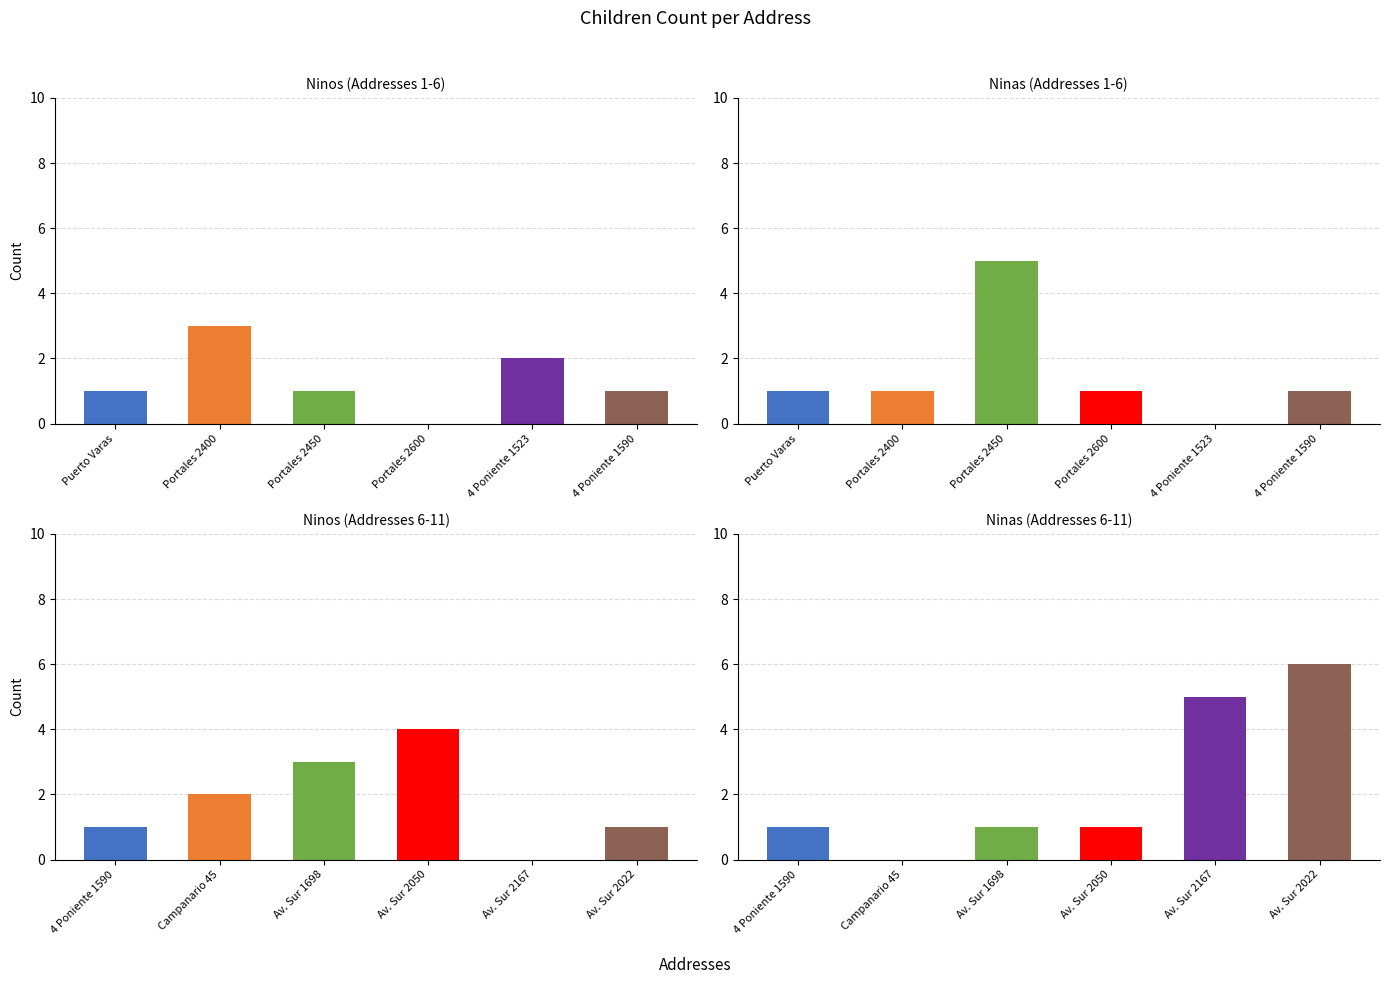

How many values in the Ninos series are below 1?

2